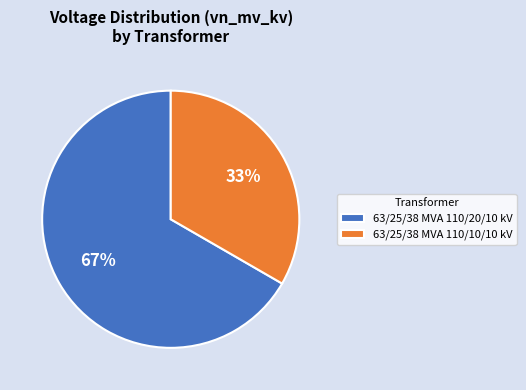

Which category has the smallest portion of the pie?

63/25/38 MVA 110/10/10 kV